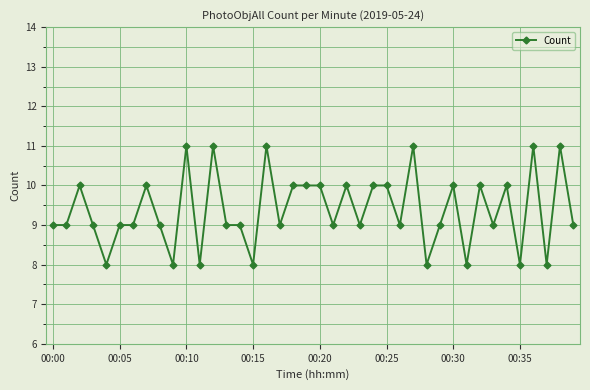

What is the difference between the maximum and minimum values?

3